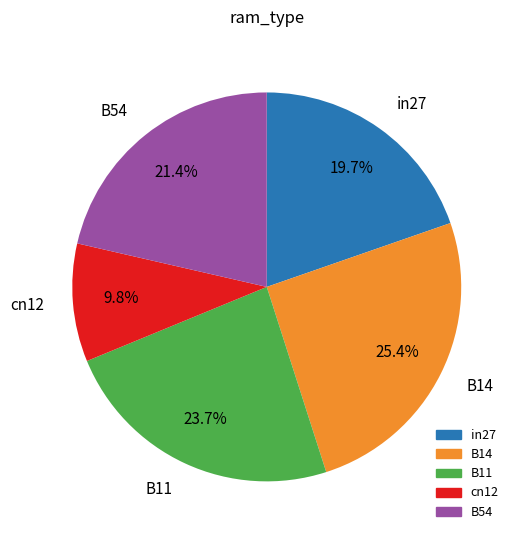

Is it true that cn12 is 10% of the pie?

True